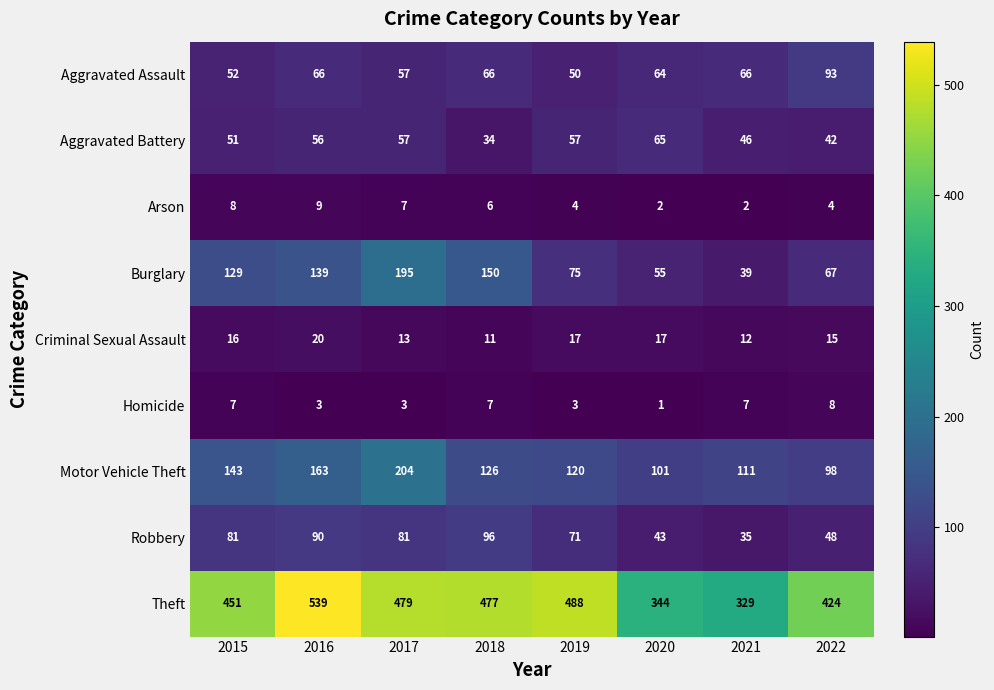

True or false: Burglary has a value of 95 at 2018.

False